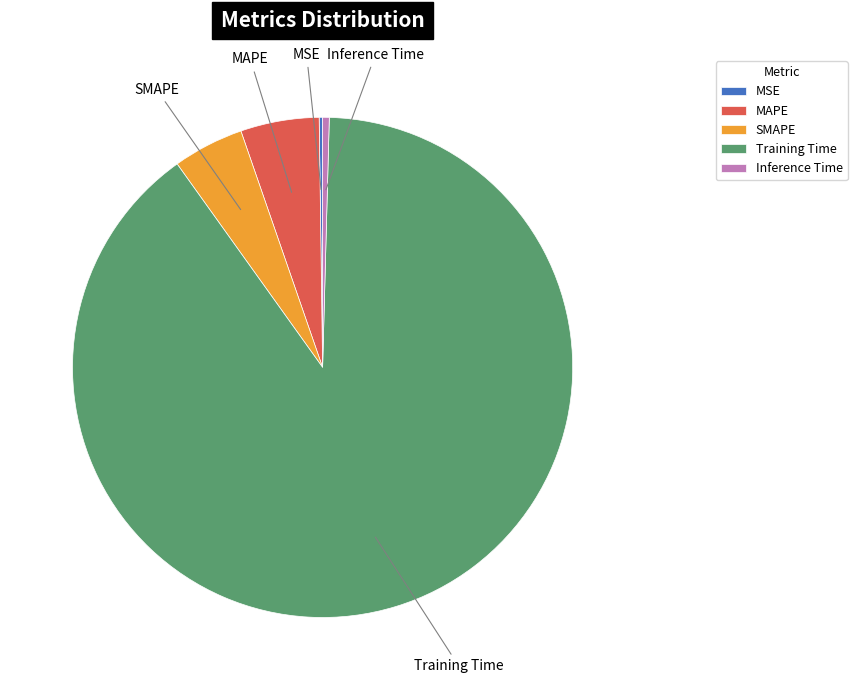

What is the majority slice?

Training Time